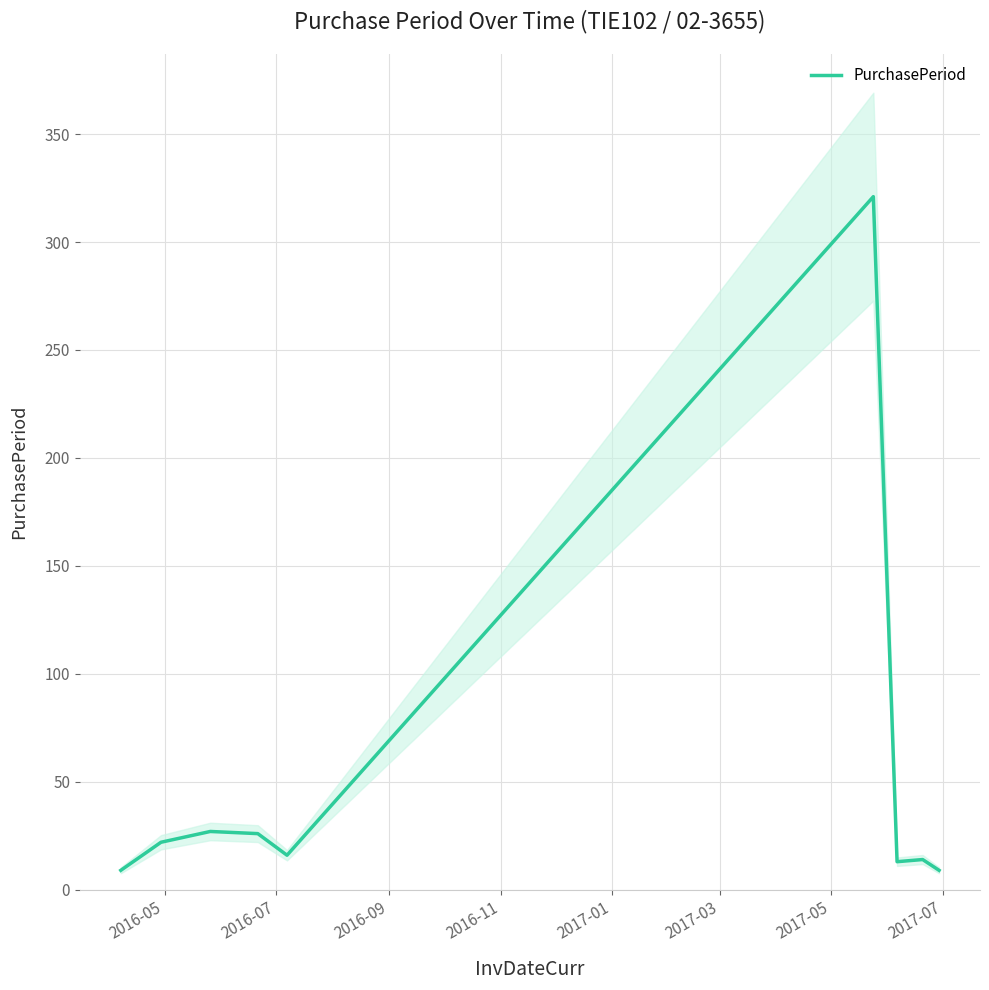

What is the maximum value shown in the chart?

321